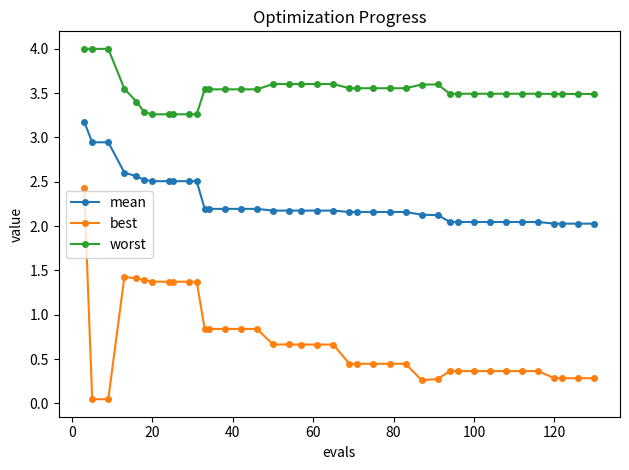

What is the maximum value for best?

2.4